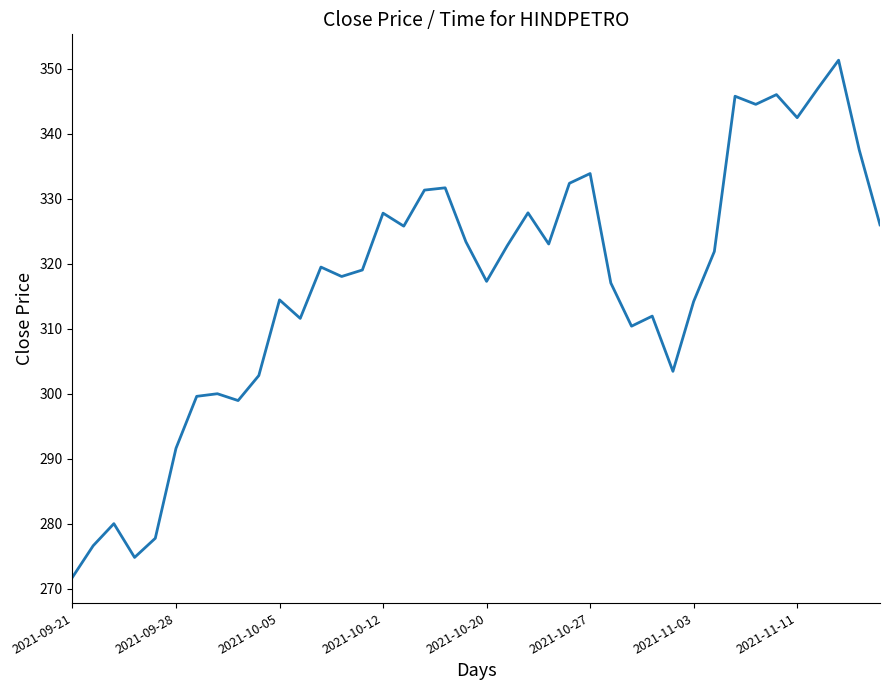

What is the smallest value displayed?

271.8